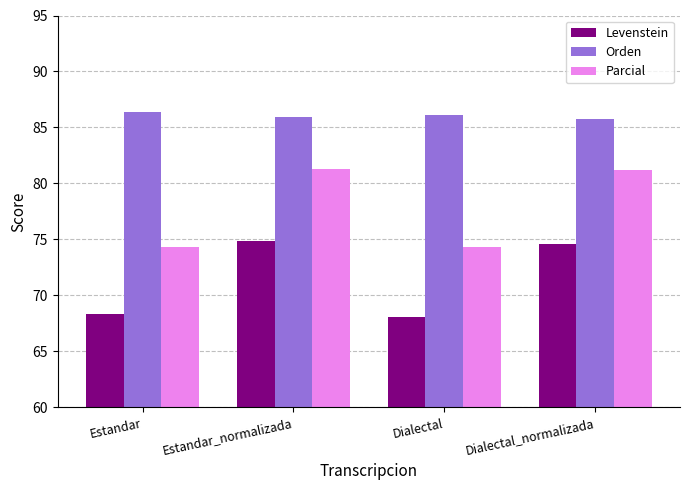

What is the value of the Levenstein bar at the 1st from the left?

68.3